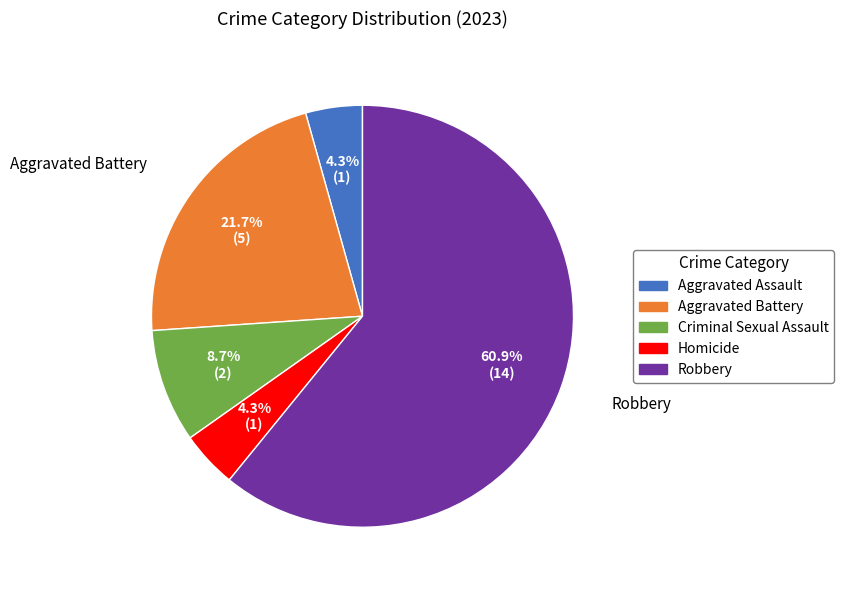

What is the largest slice in the pie chart?

Robbery